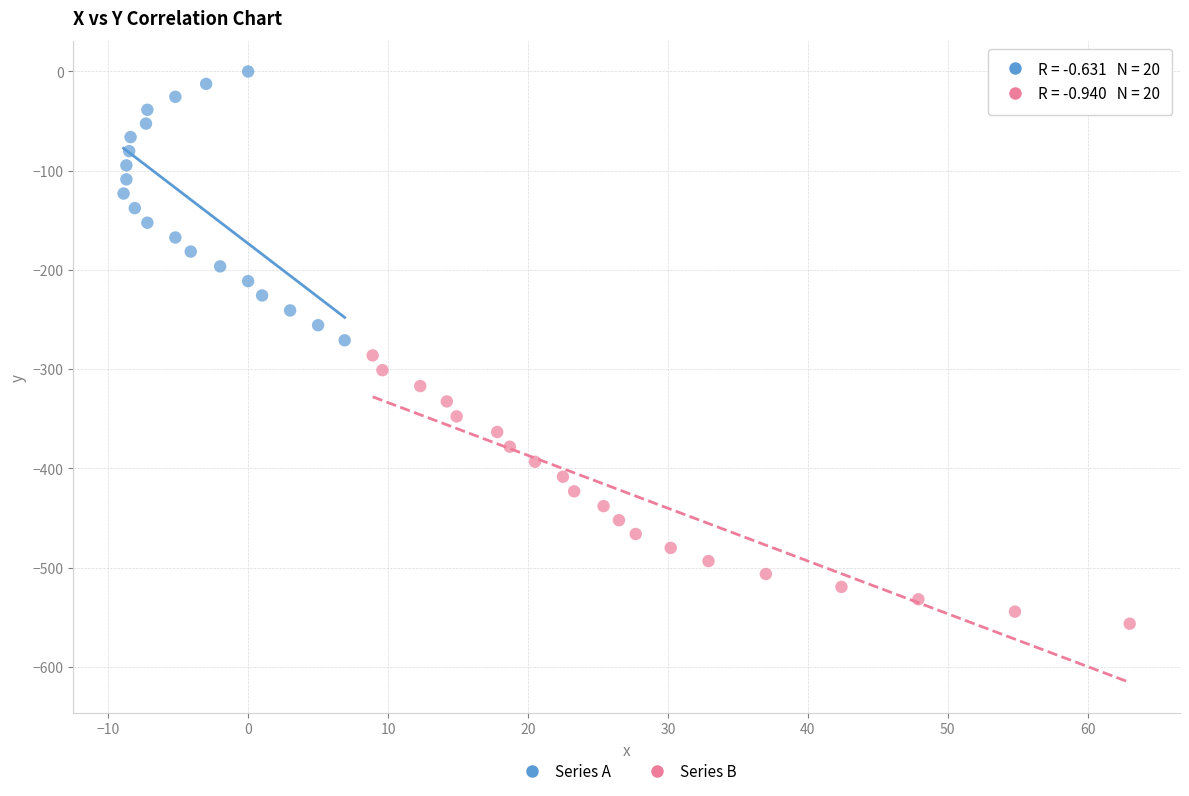

Which series has the largest Y range (max minus min)?

Series A